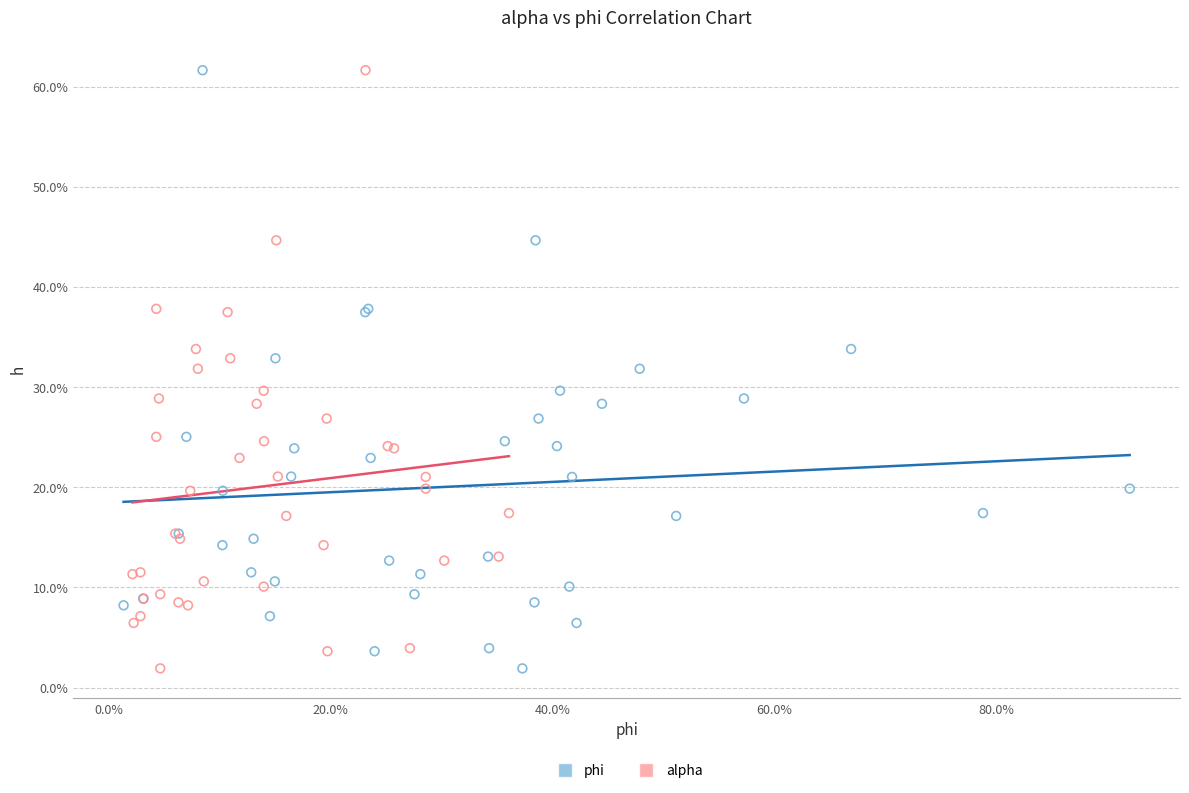

What are all the series names shown in the legend?

phi, alpha